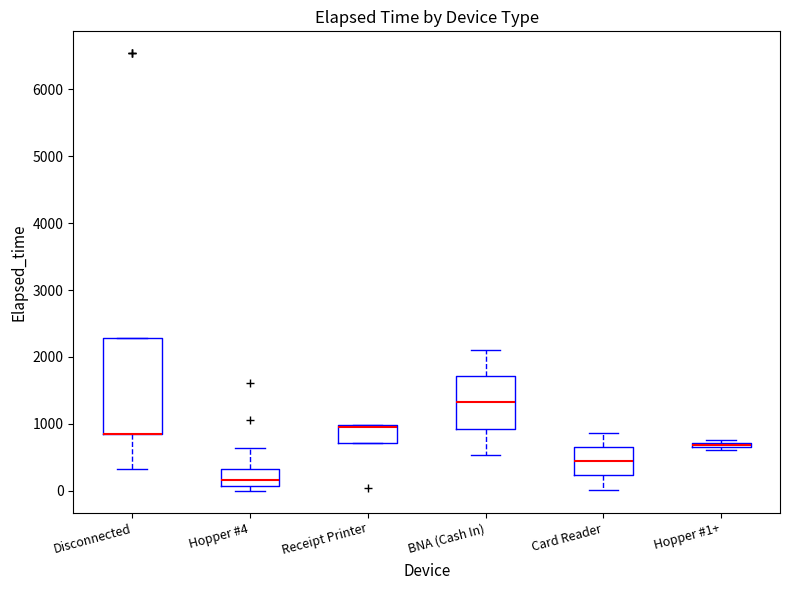

Where is the upper edge of the box for Card Reader on the y-axis? The values are not printed on the chart, so give them approximately, as read against the axis.

700